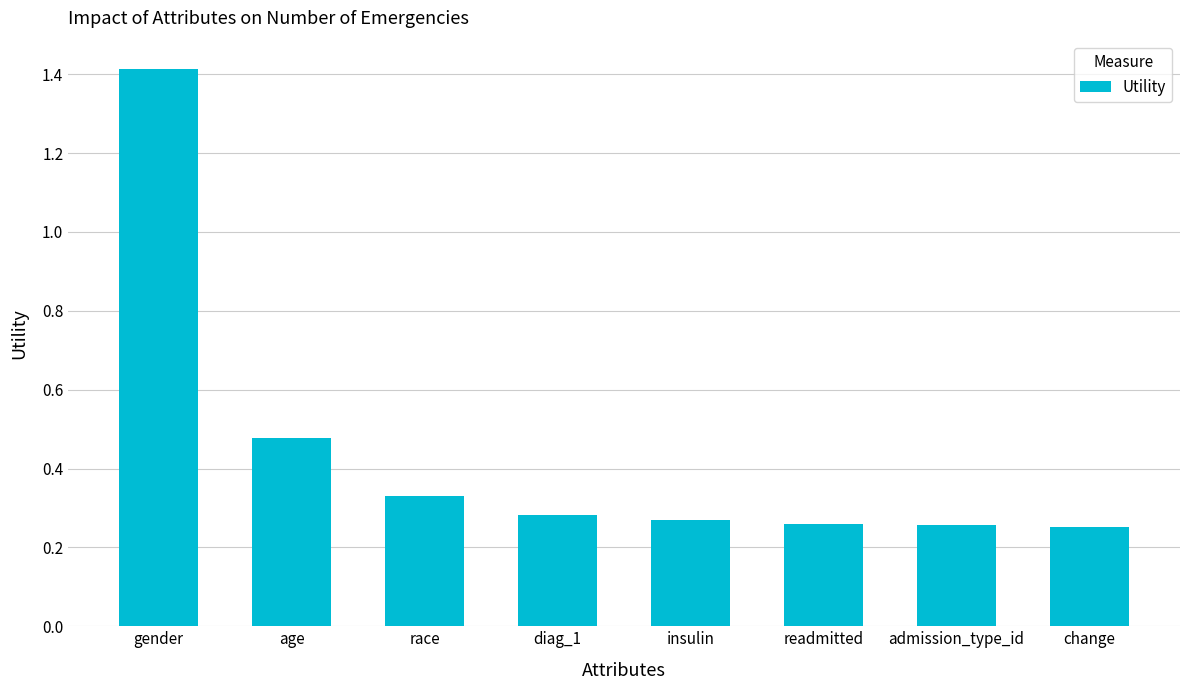

True or false: the data shows 0.5 at gender.

False